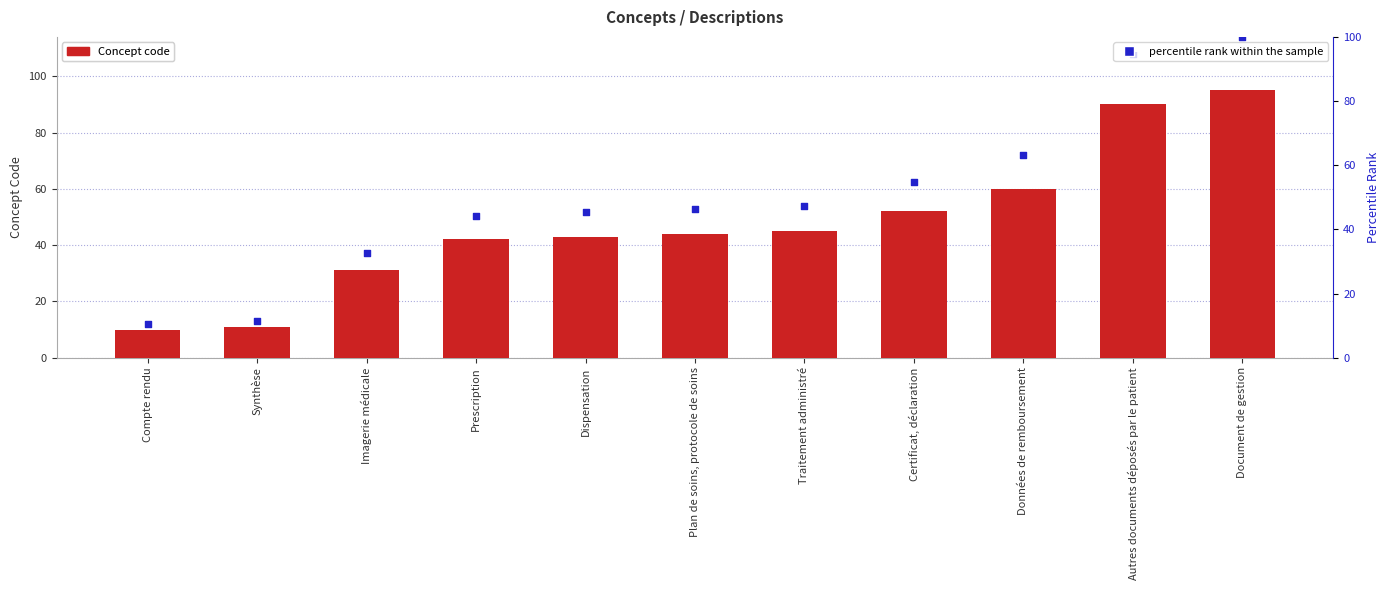

Is the value of percentile rank within the sample at Autres documents déposés par le patient greater than the value of Concept at Synthèse?

Yes